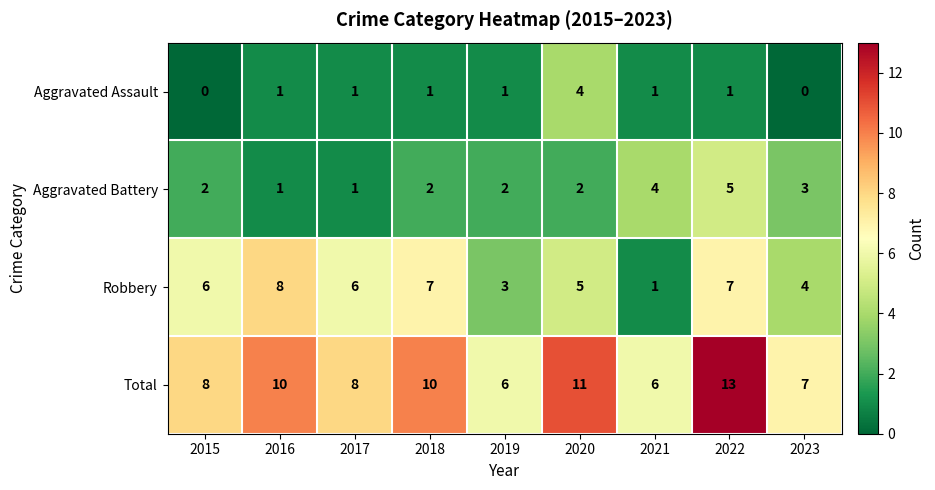

What is the spread (max minus min) of values at 2023?

7